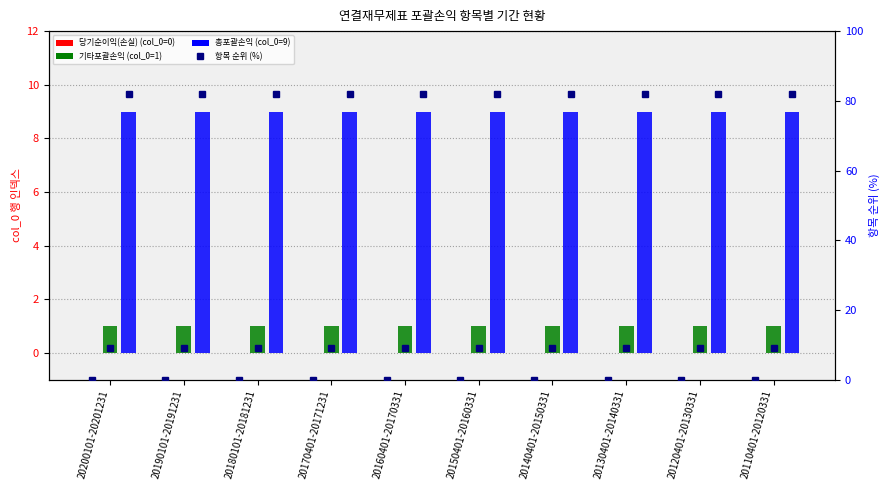

What is the label of the 6th bar from the right?

20160401-20170331